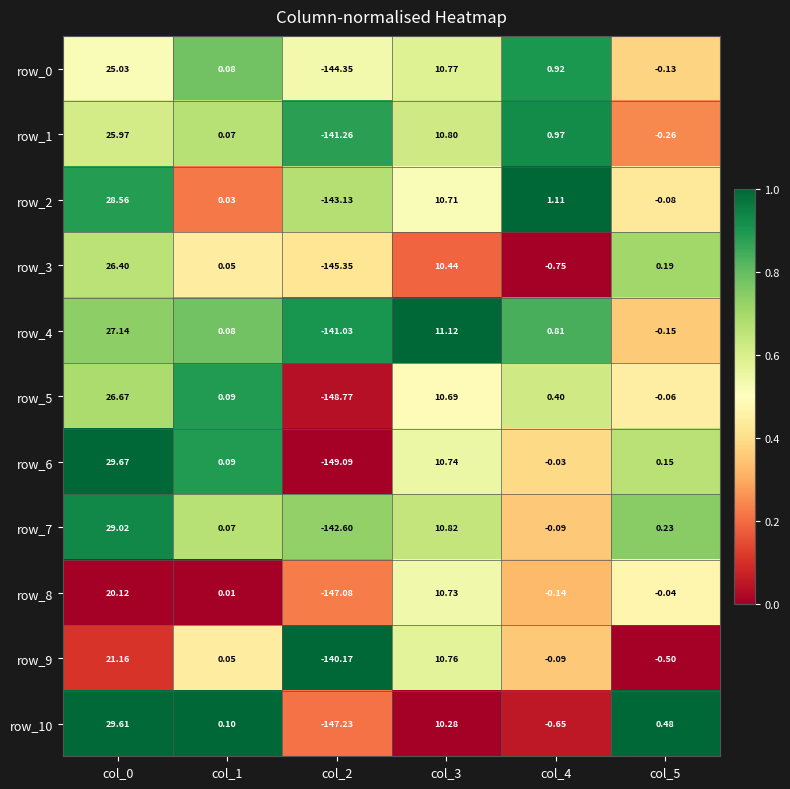

Is the value of row_7 at col_5 greater than the value of row_3 at col_4?

Yes